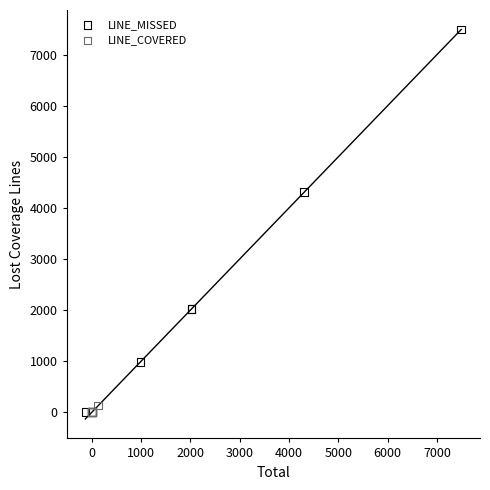

Which series reaches the maximum Y coordinate?

LINE_MISSED